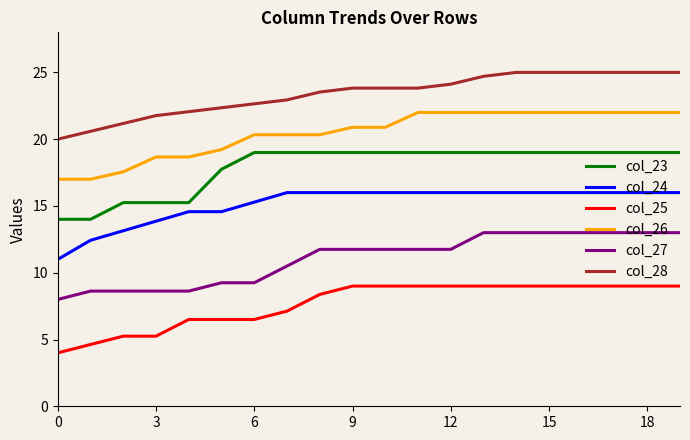

Rank the series by their average value, from highest to lowest.

col_28, col_26, col_23, col_24, col_27, col_25